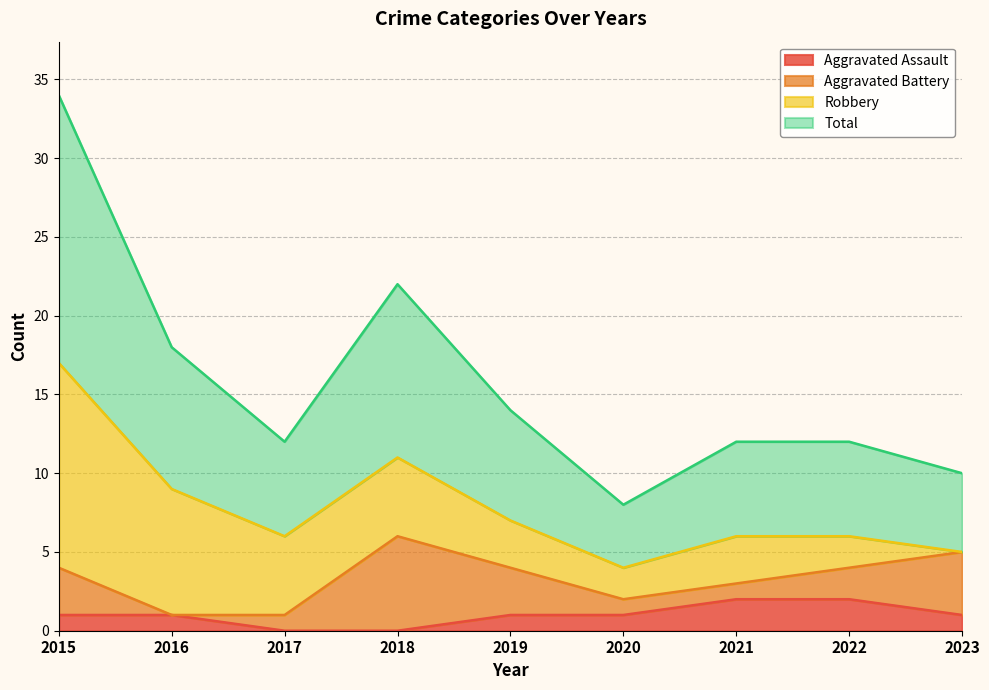

True or false: Total and Aggravated Assault cross at least once.

False